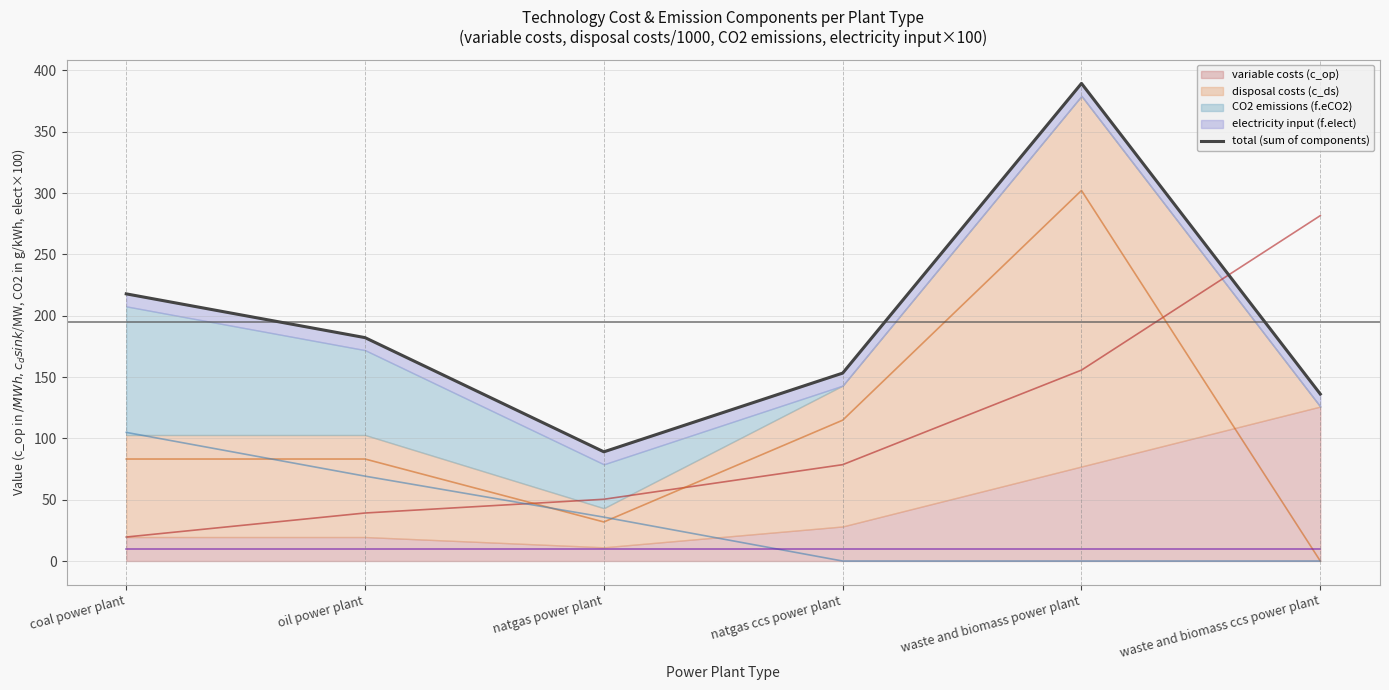

What is the difference between the maximum and second lowest values?

253.3